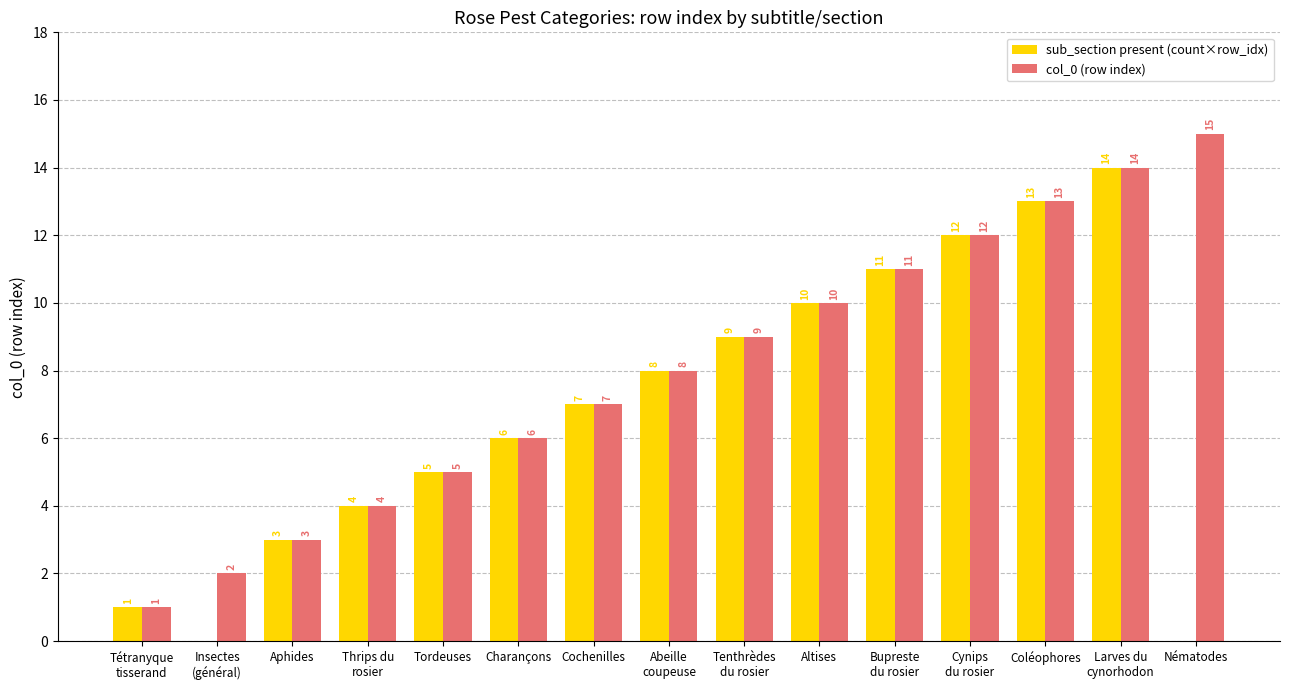

At which category does the chart reach its peak across all series?

Nématodes